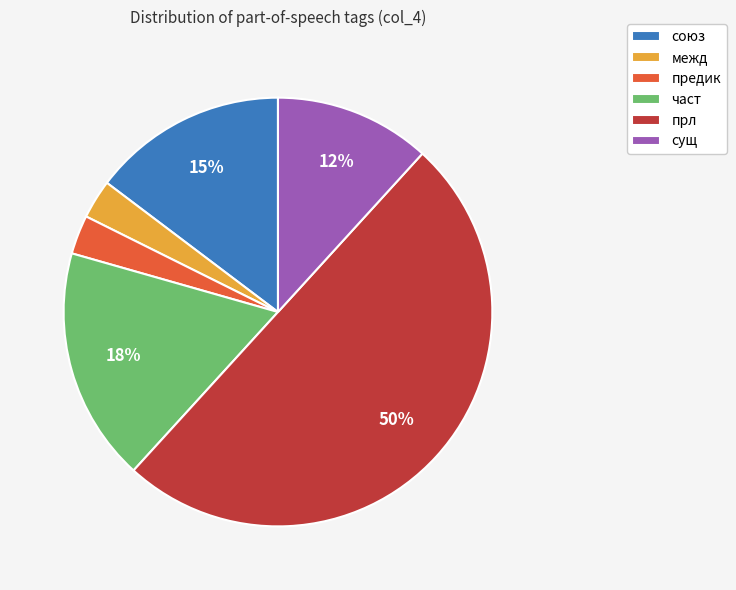

Approximately how many times larger is the value at союз compared to прл?

0.3